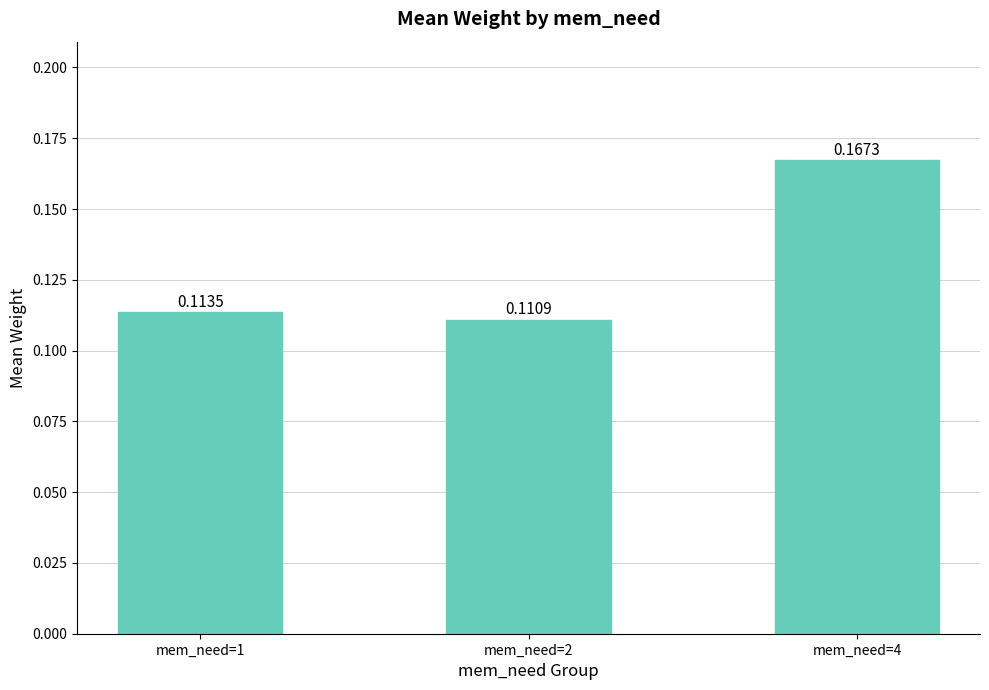

Rank the categories by value from highest to lowest.

mem_need=4, mem_need=1, mem_need=2